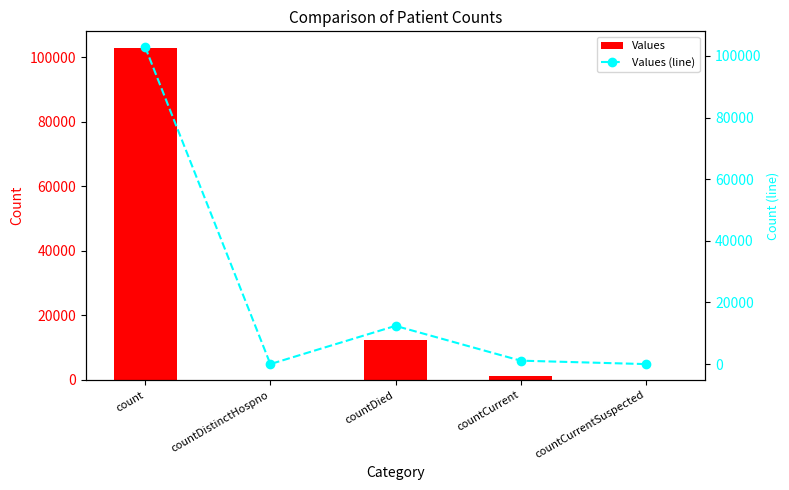

Is the value of Values (line) at countCurrent greater than the value of Values at countCurrent?

No